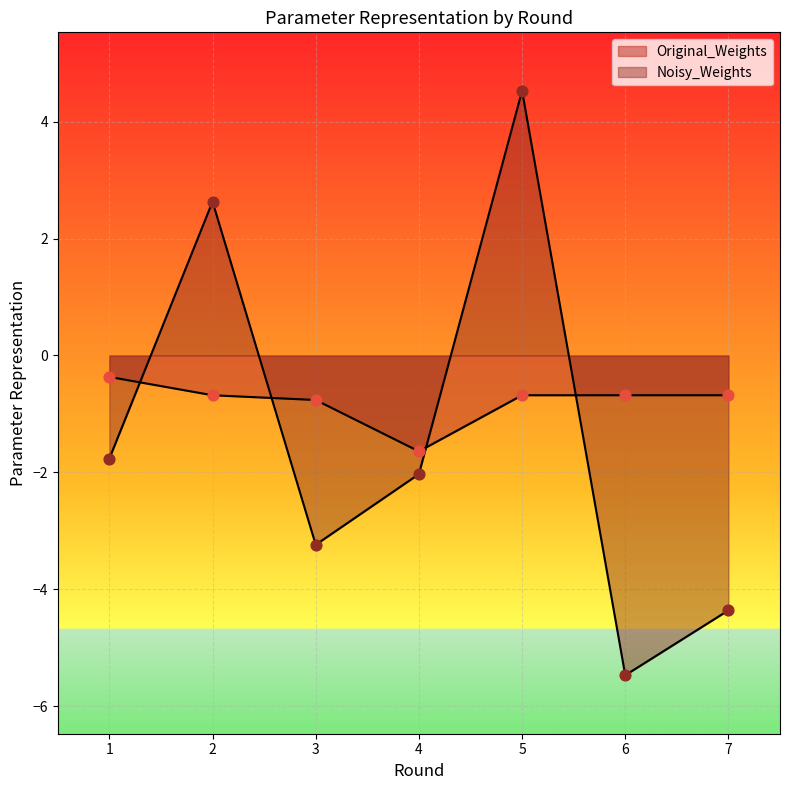

Which series has the widest spread of Y values?

Noisy_Weights